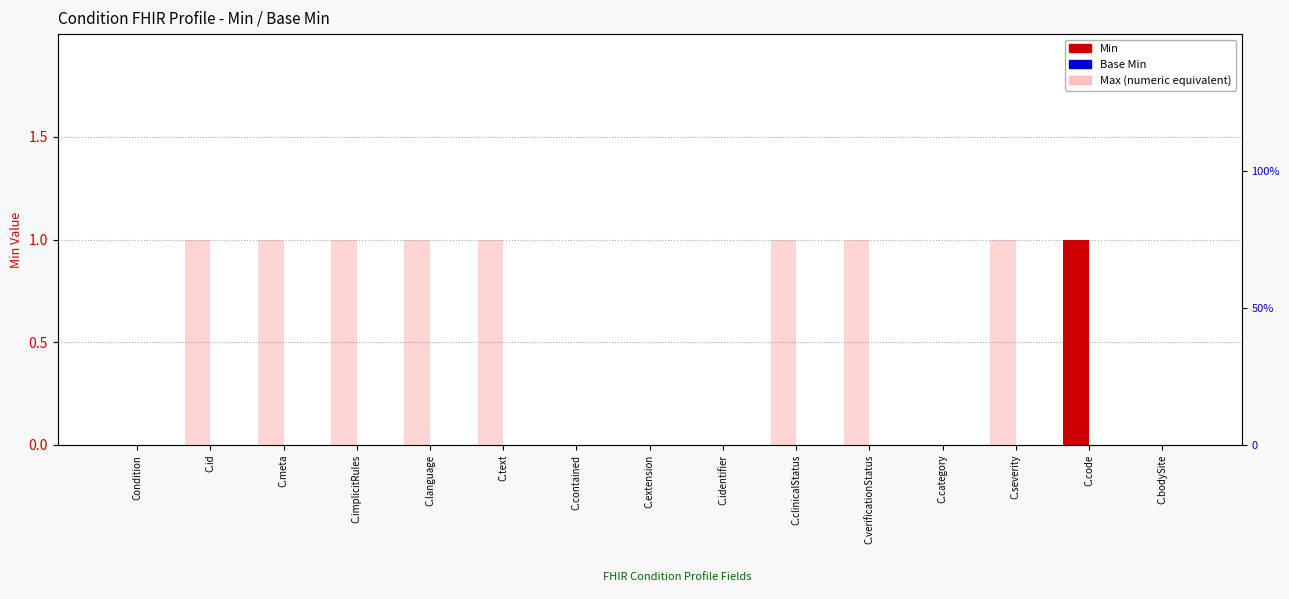

How many bars are there in total?

45